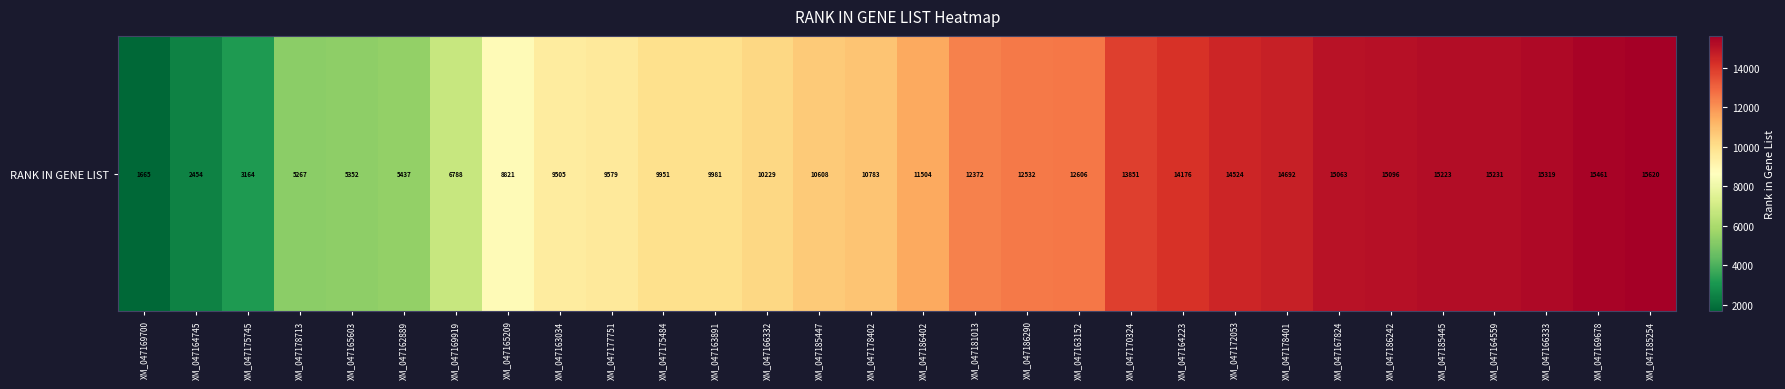

What is the smallest value displayed?

1665